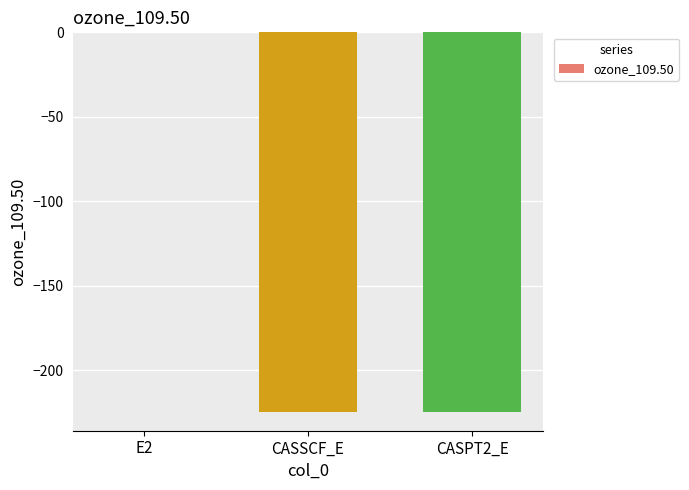

The chart shows a value of -224.4 at CASSCF_E. True or false?

True